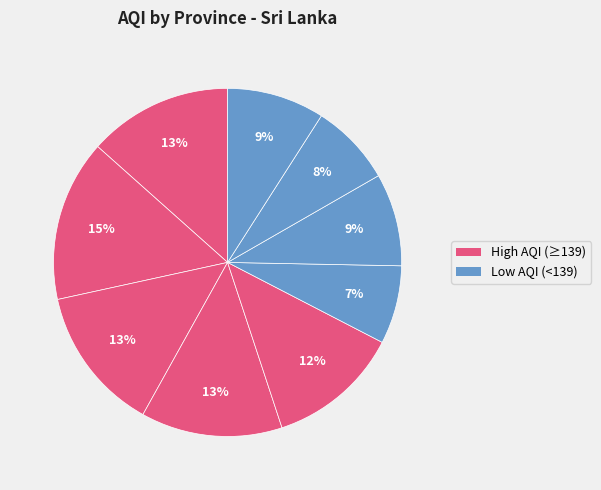

Count the number of slices in the pie.

9